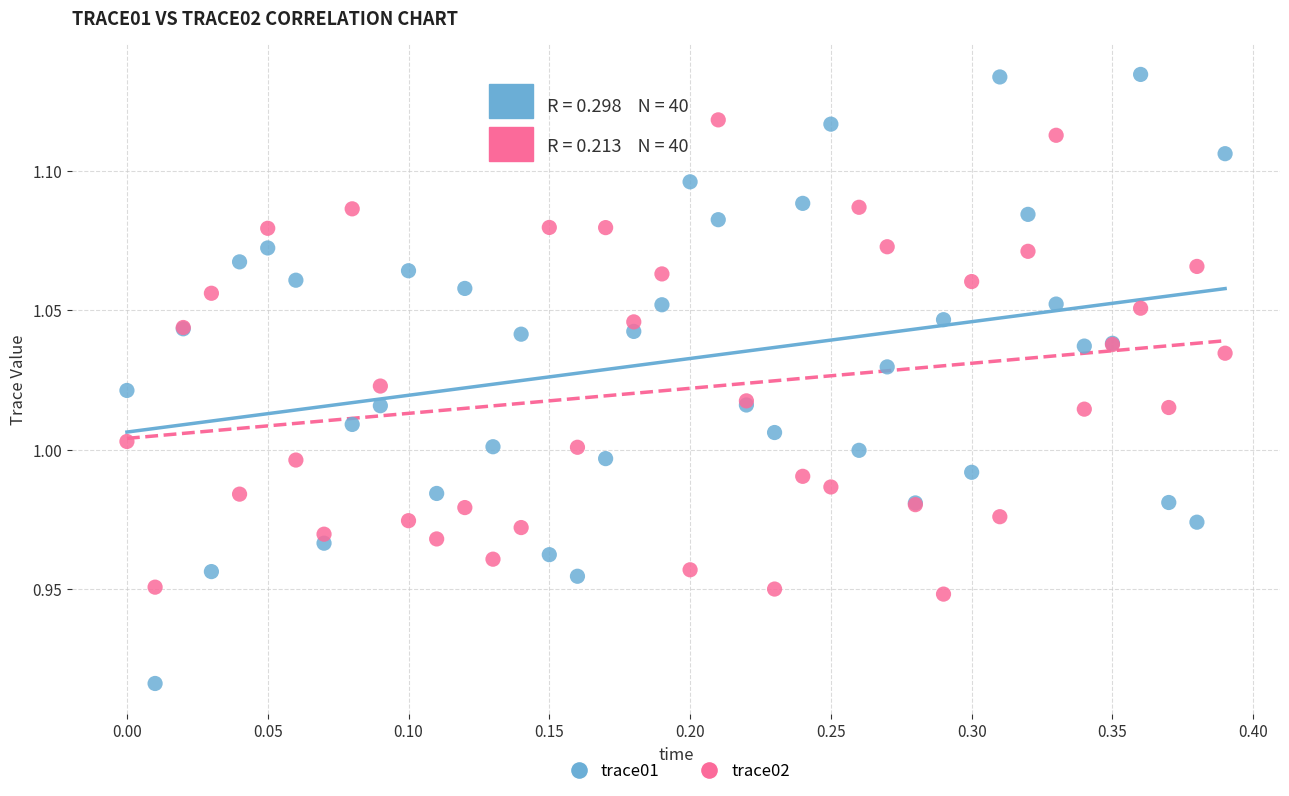

Which series reaches the minimum Y coordinate?

trace01